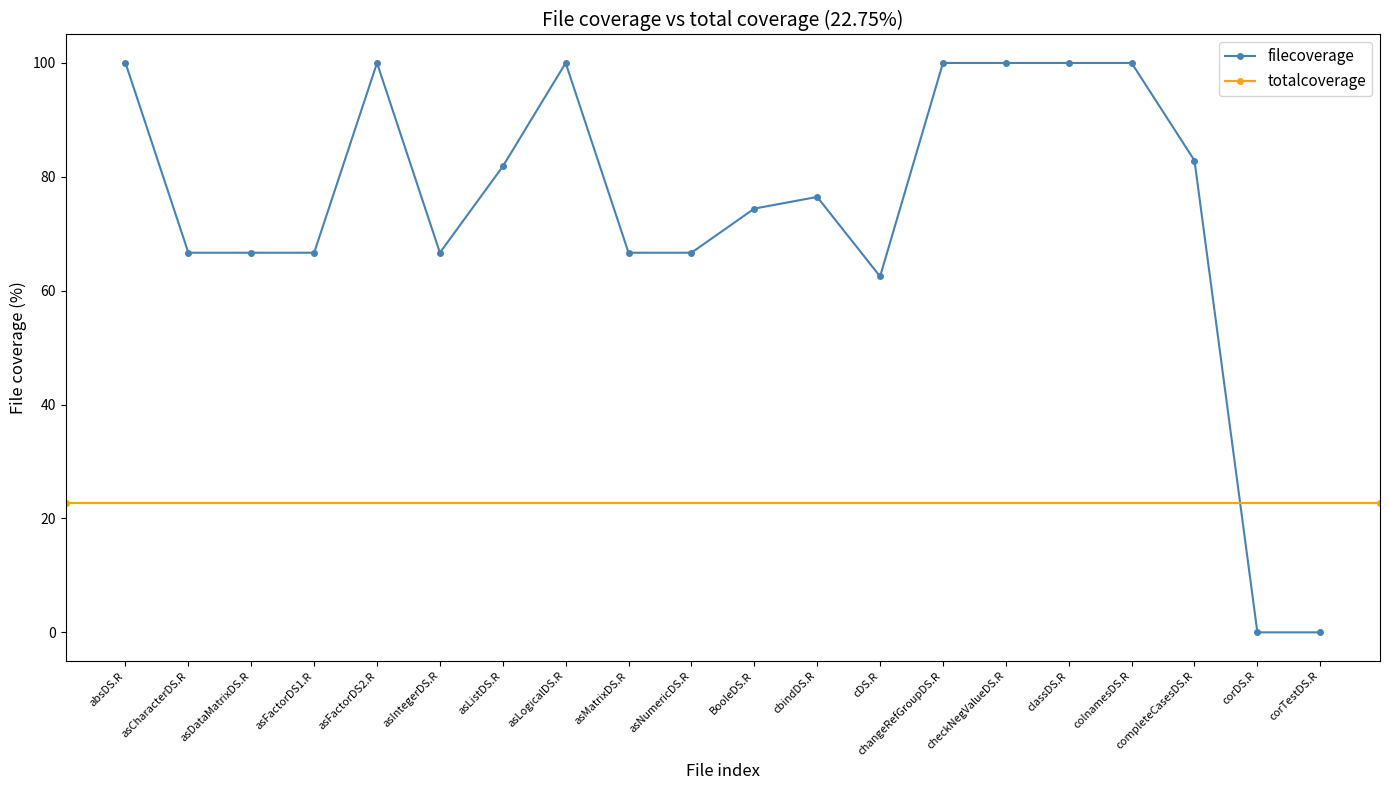

At which category does the chart reach its peak across all series?

absDS.R